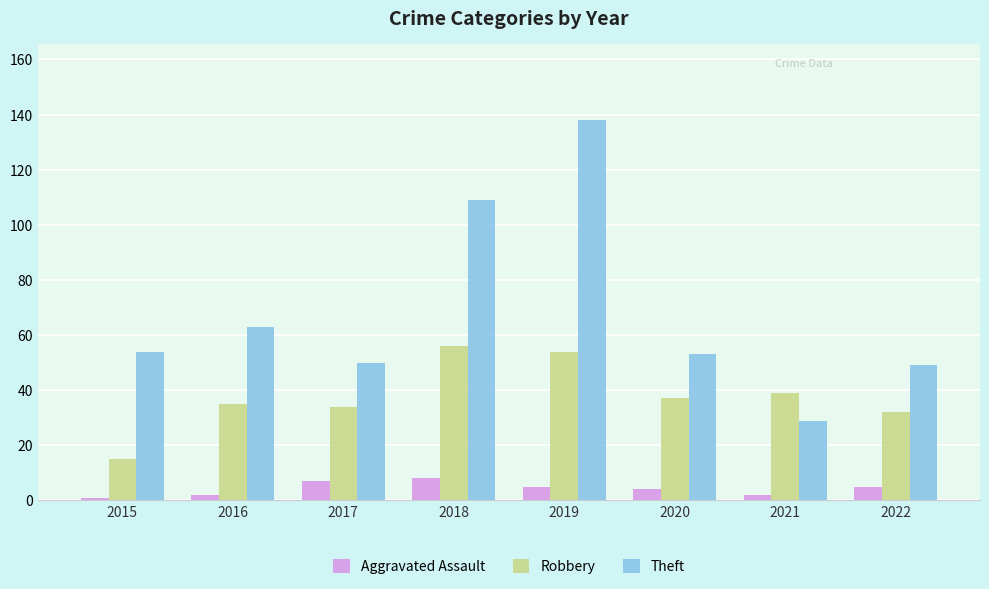

Reading left to right, list all the values displayed in this chart.

Aggravated Assault: 1	2	7	8	5	4	2	5
Robbery: 15	35	34	56	54	37	39	32
Theft: 54	63	50	109	138	53	29	49